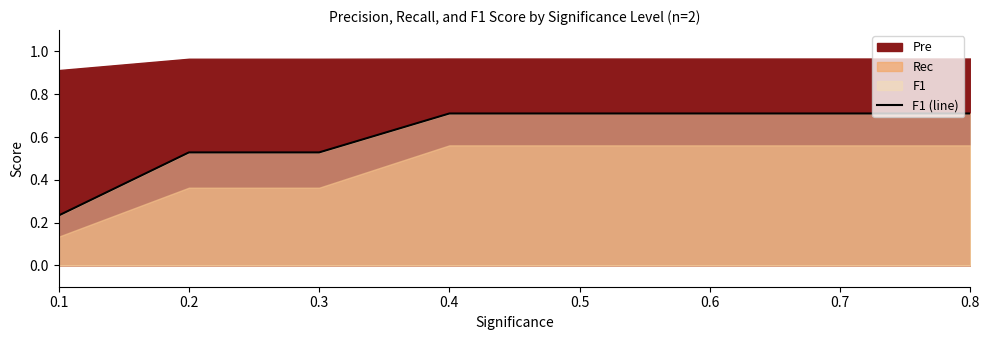

What is the sum of the values at 0.2 and 0.4?

1.2